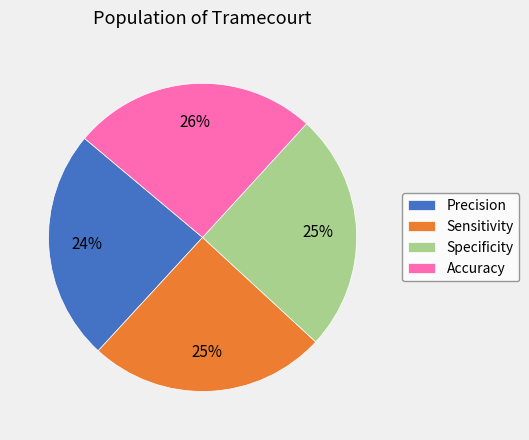

To the nearest percent, what percentage of the pie is Accuracy?

26%